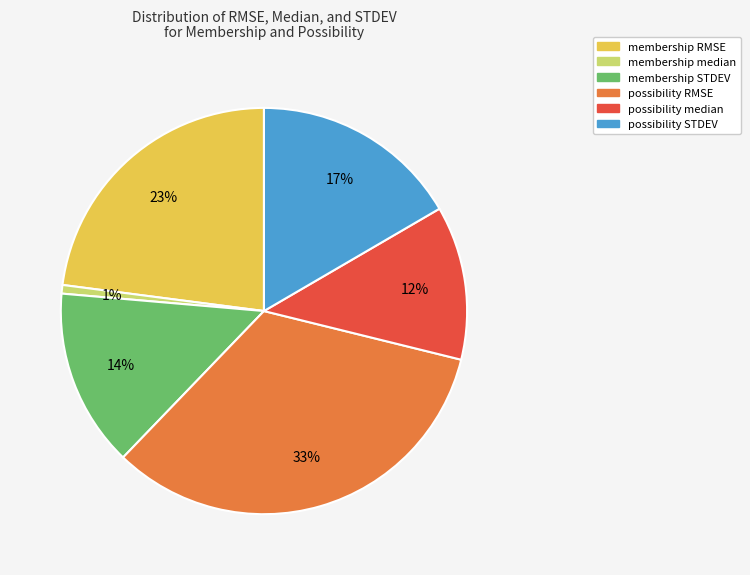

Is it true that possibility median is 27% of the pie?

False